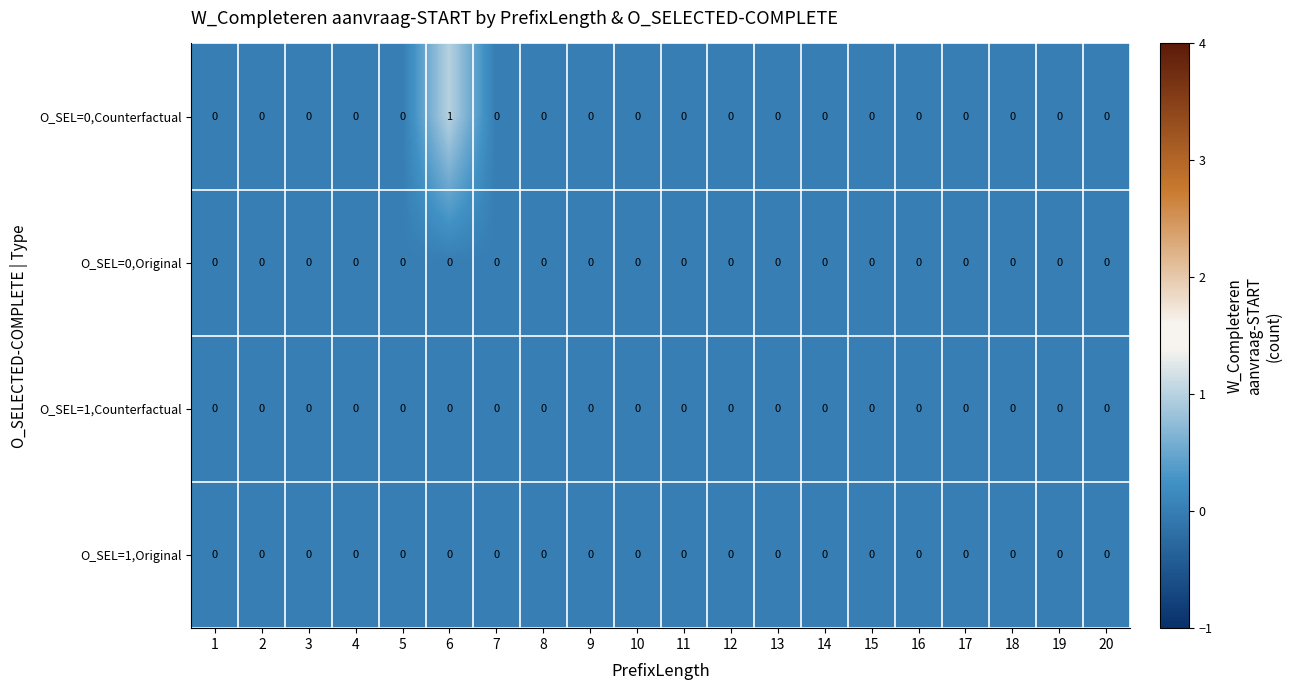

At which category is the sum across all series the highest?

6